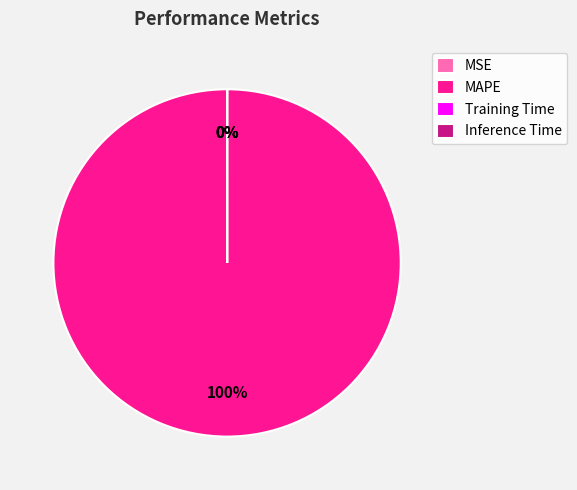

Count the number of slices in the pie.

4